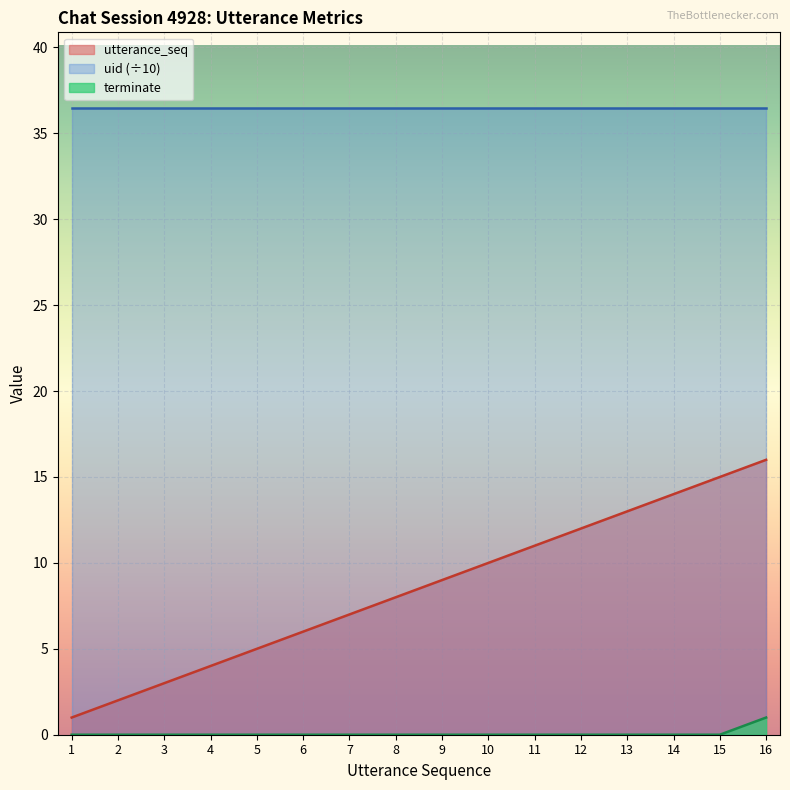

At which label does utterance_seq first exceed 9?

10